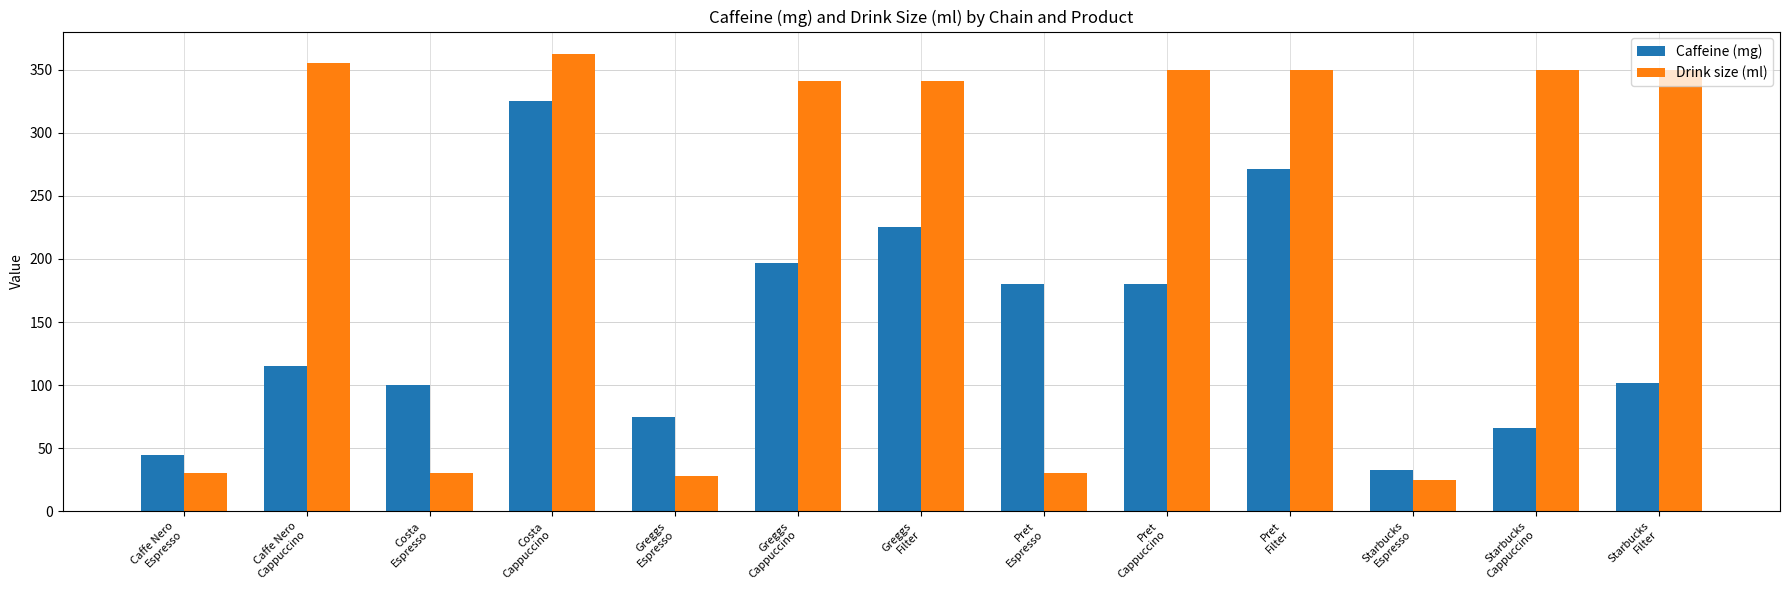

What is the approximate value of Caffeine (mg) at Pret
Espresso, to the nearest 50?

200